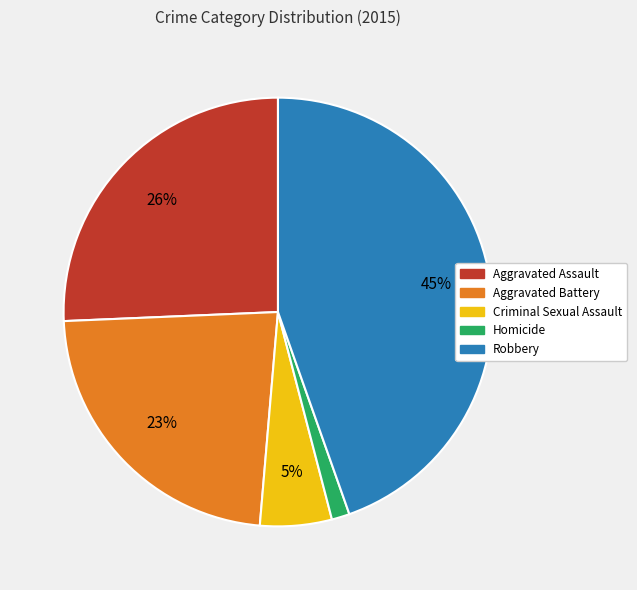

What is the smallest slice in the pie chart?

Homicide